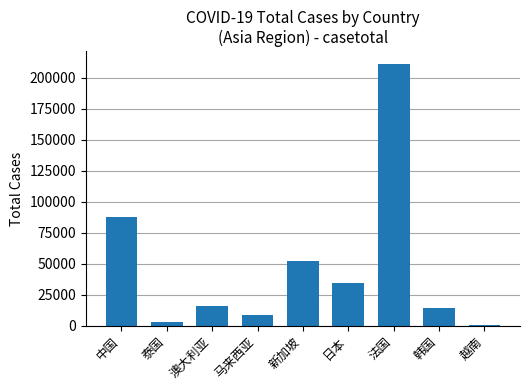

Reading right to left, what are all the values shown in this chart?

464	14269	210756	34626	51809	8964	16303	3304	87680